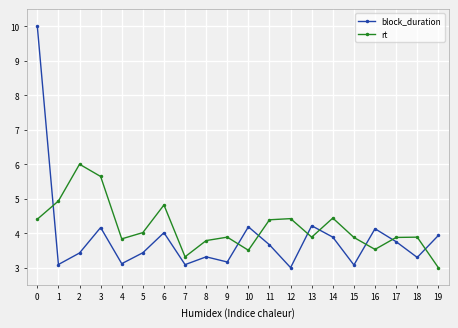

How many data points does each series have?

20